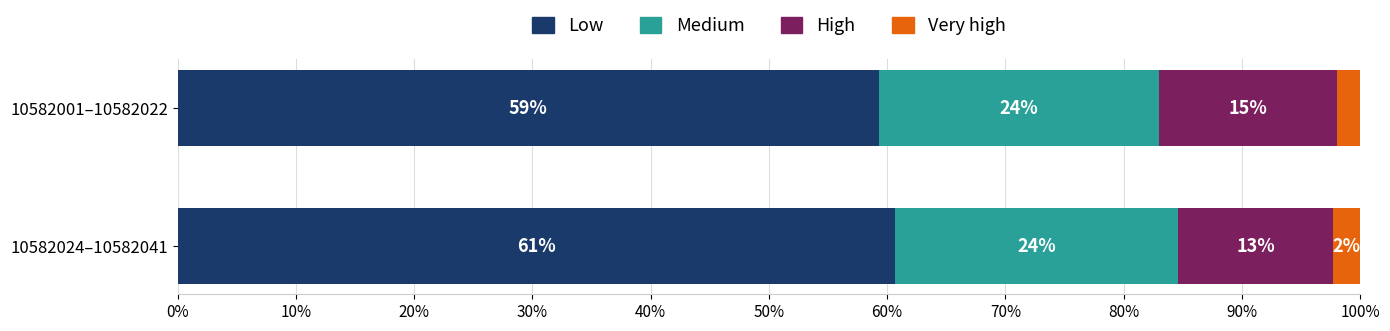

What are all the series names shown in the legend?

Low, Medium, High, Very high